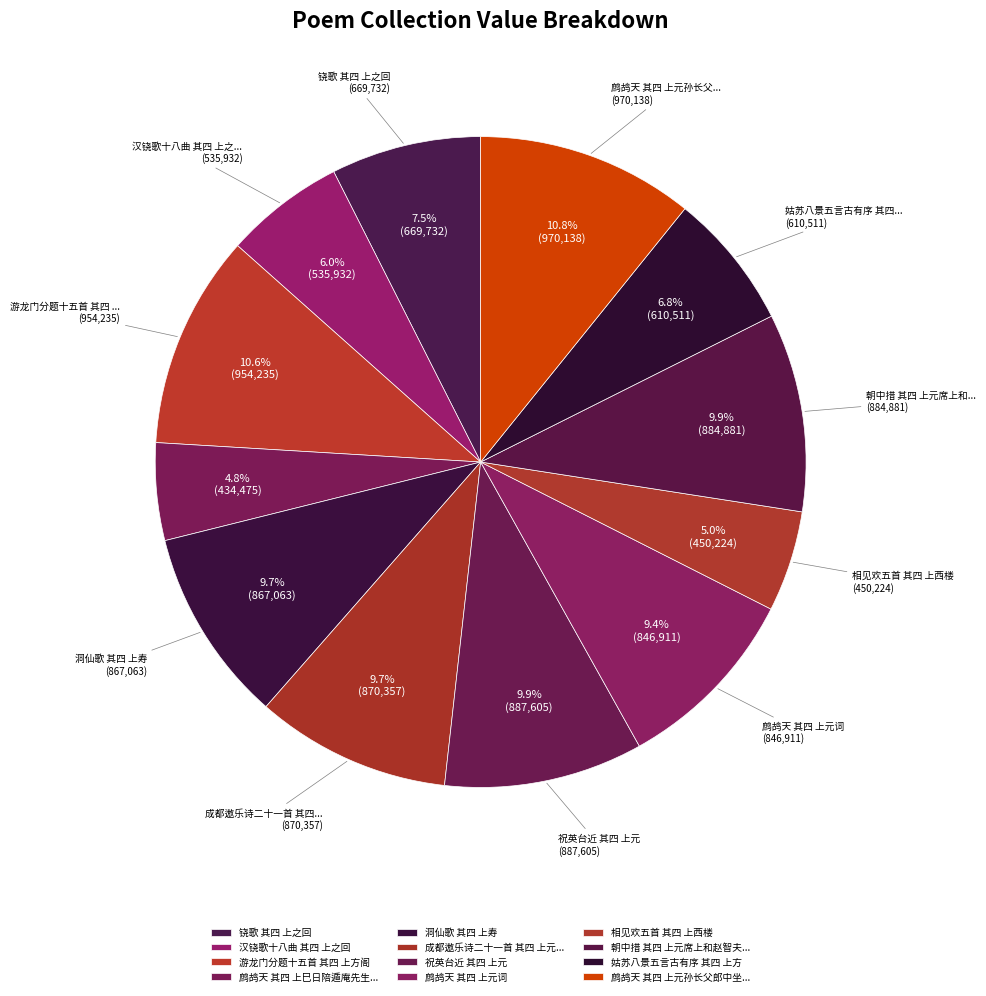

How many slices are in this pie chart?

12